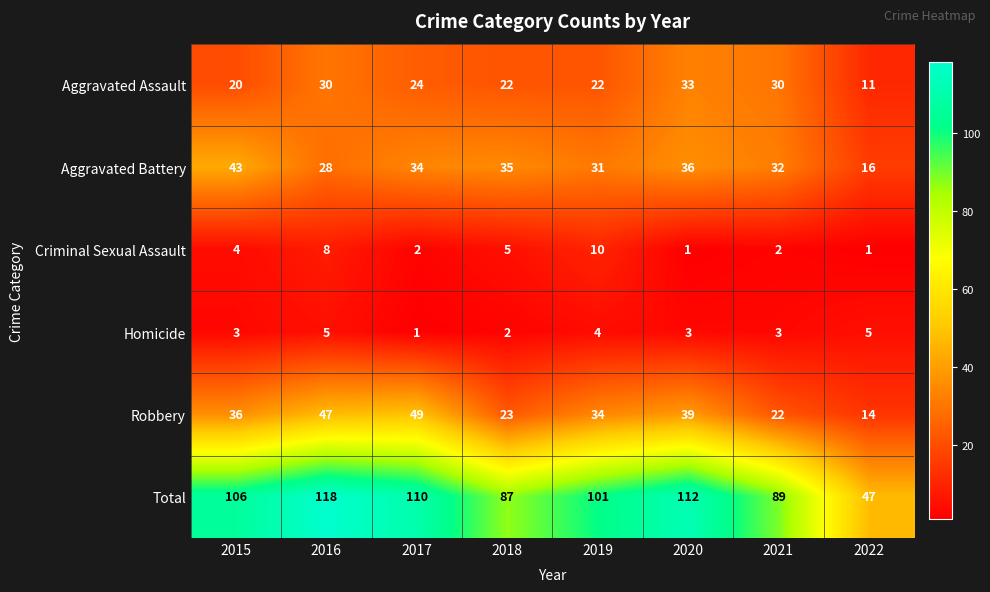

What is the maximum value for Total?

118